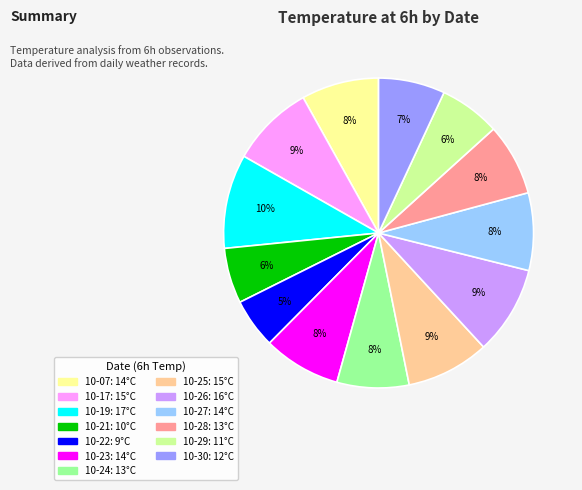

Does any single category account for the majority?

No